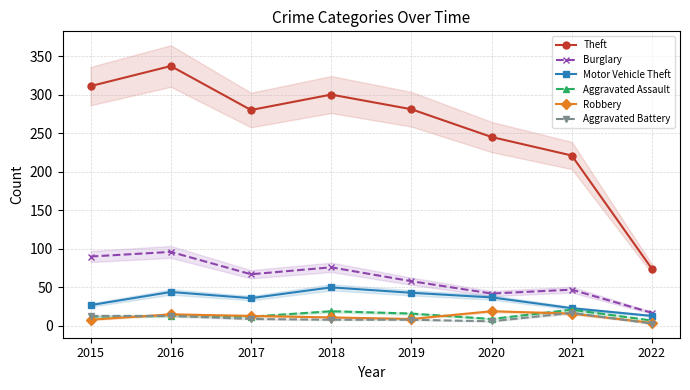

How many lines are shown in the chart?

6